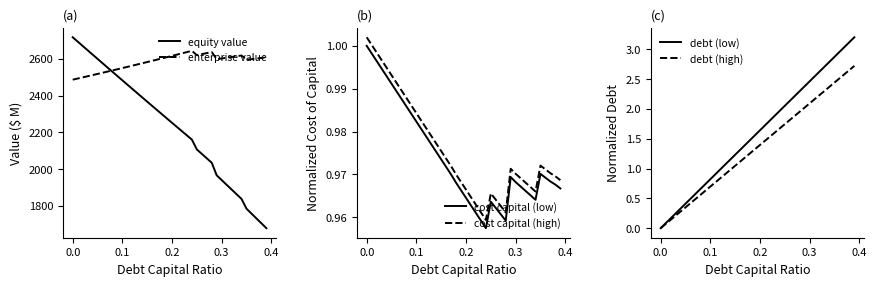

List the series in order of their peak value, lowest first.

cost capital (low), cost capital (high), debt (high), debt (low), enterprise value, equity value